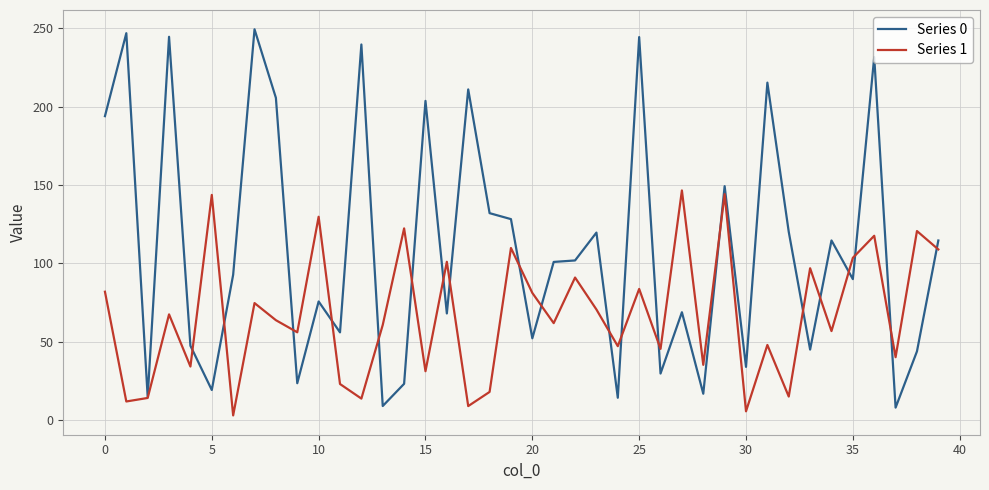

List the series in order of their peak value, lowest first.

Series 1, Series 0